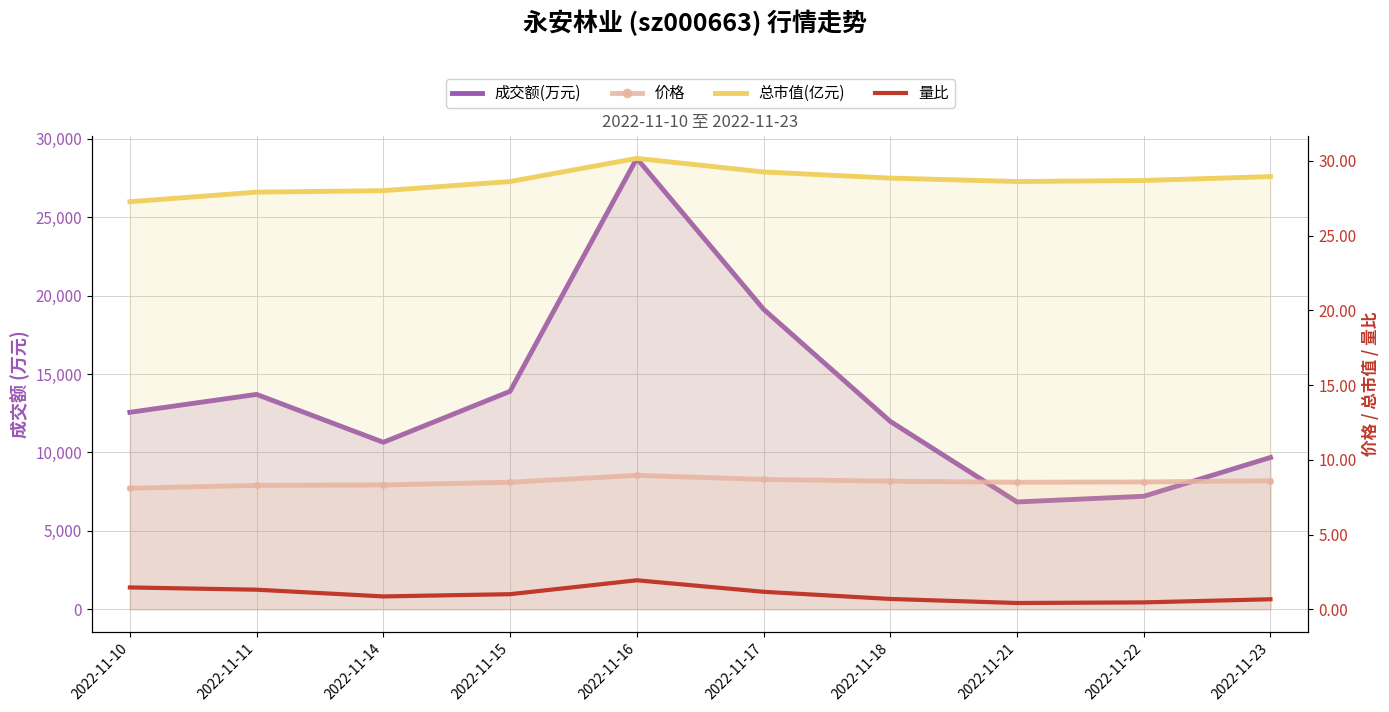

How many interior local peaks does the 量比 series have?

1